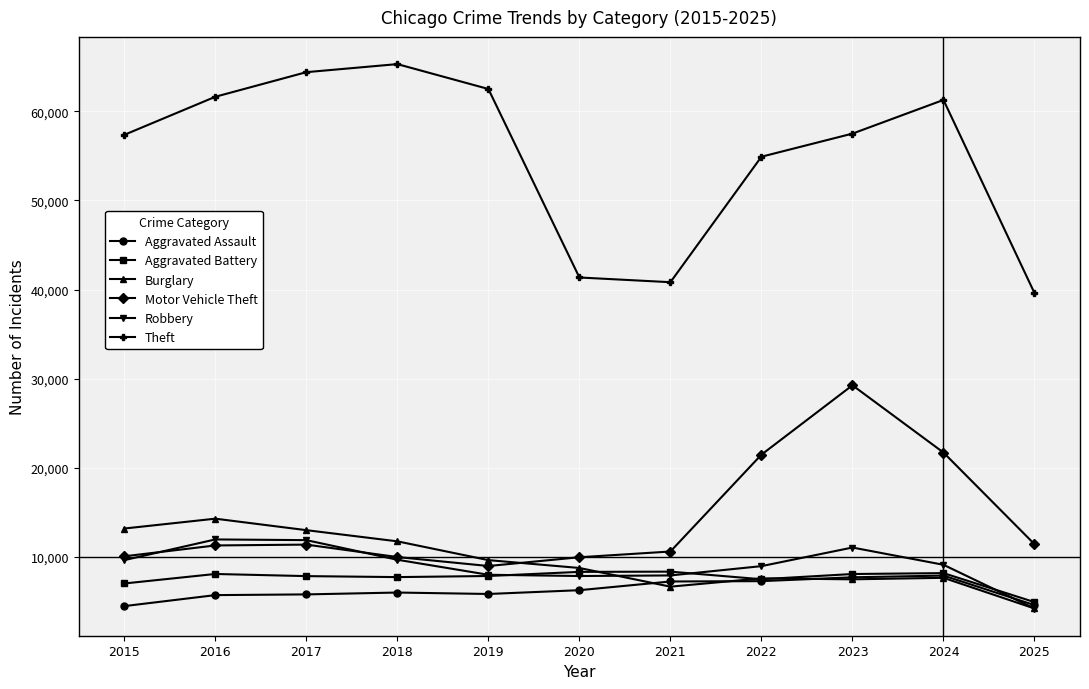

How many interior local peaks does the Motor Vehicle Theft series have?

2